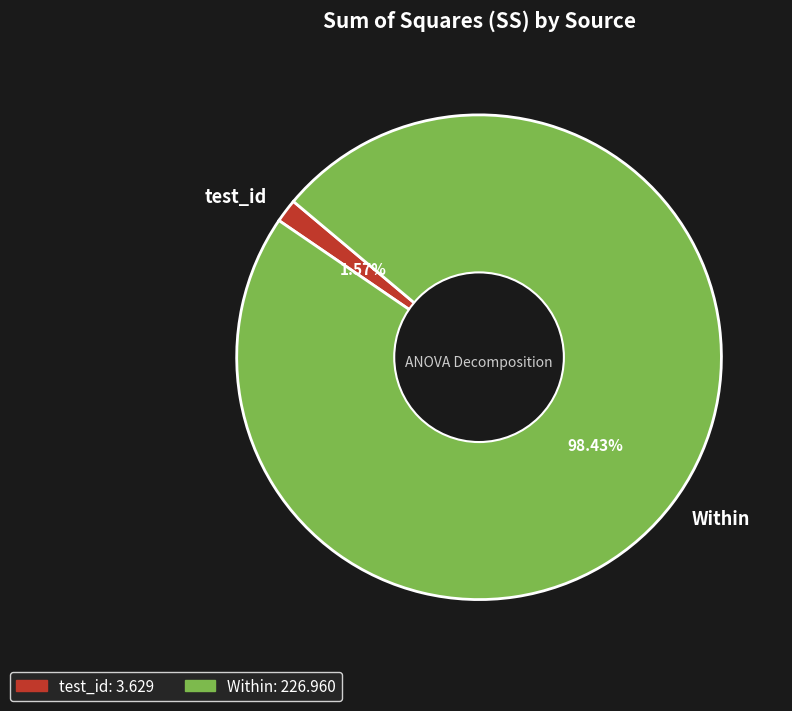

What percentage is the Within slice, to the nearest percent?

98%